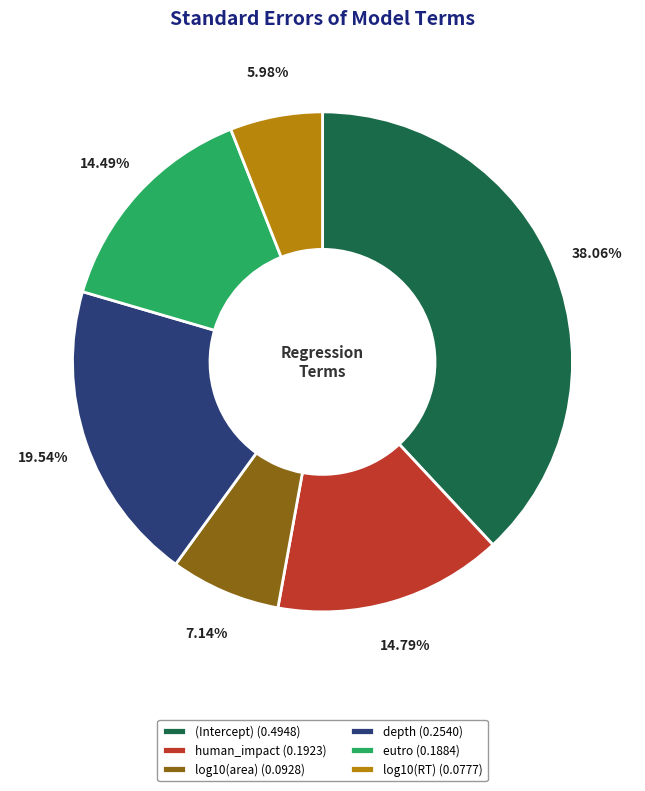

To the nearest percent, what is the combined percentage of depth and eutro?

34%